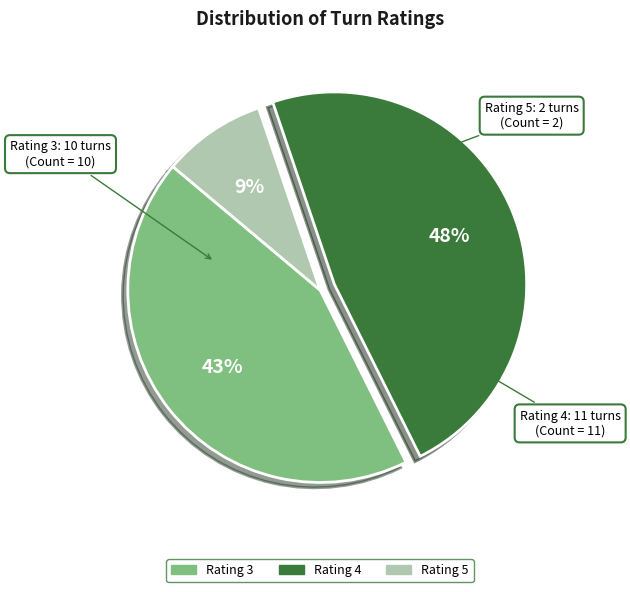

Which category has the biggest portion of the pie?

Rating 4